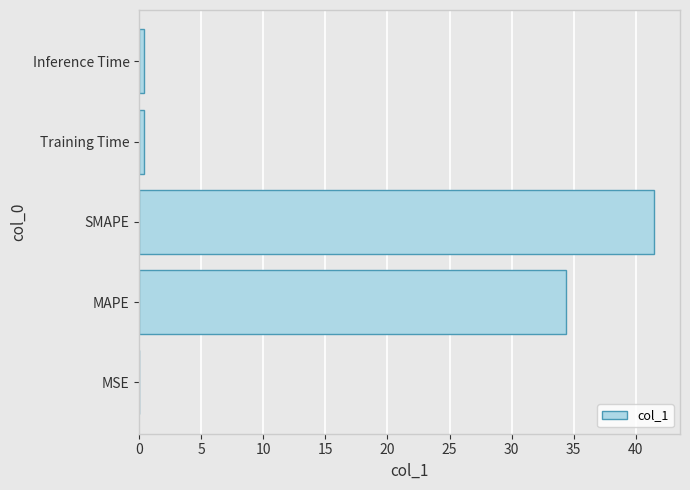

What is the approximate value at MAPE?

34.4